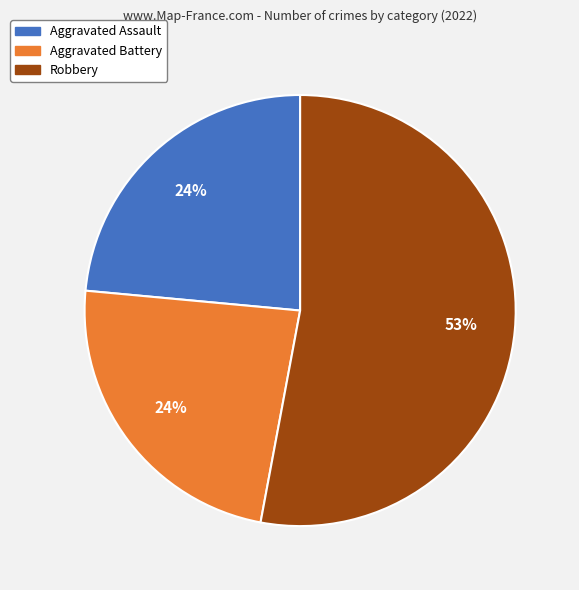

To the nearest percent, what is the average slice percentage?

33%